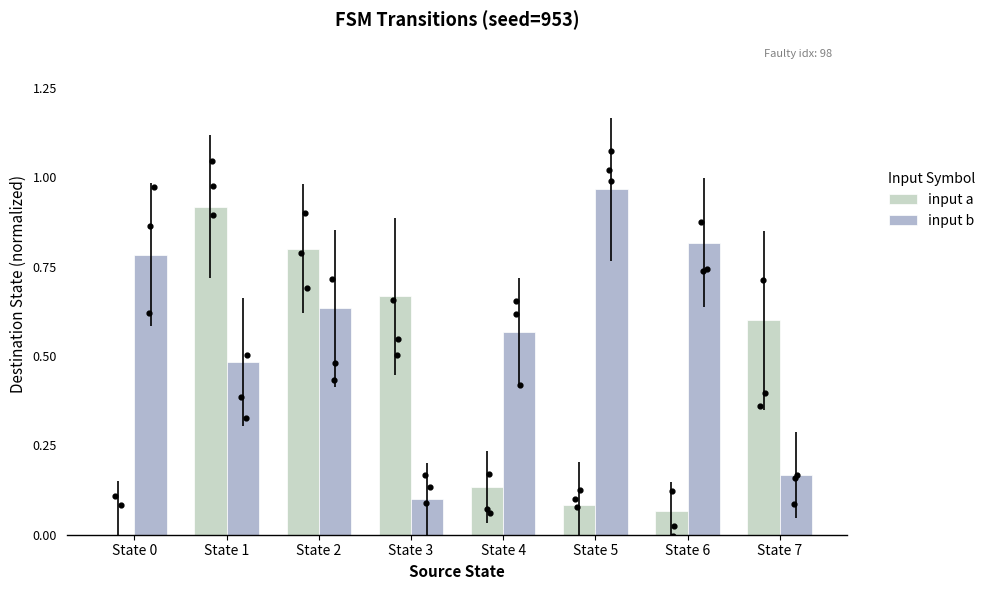

What are all the series names shown in the legend?

input a, input b